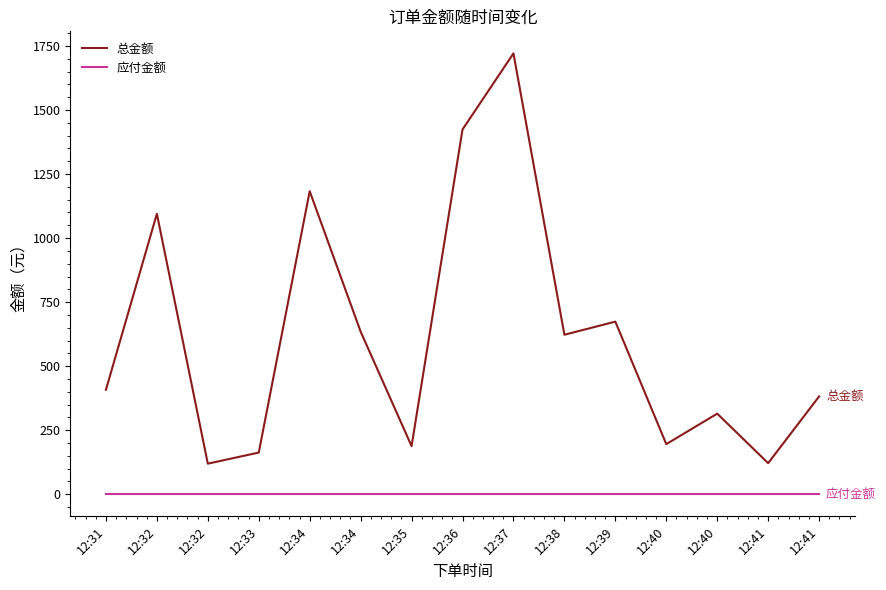

Which series changed the most between 12:38 and 12:40?

总金额